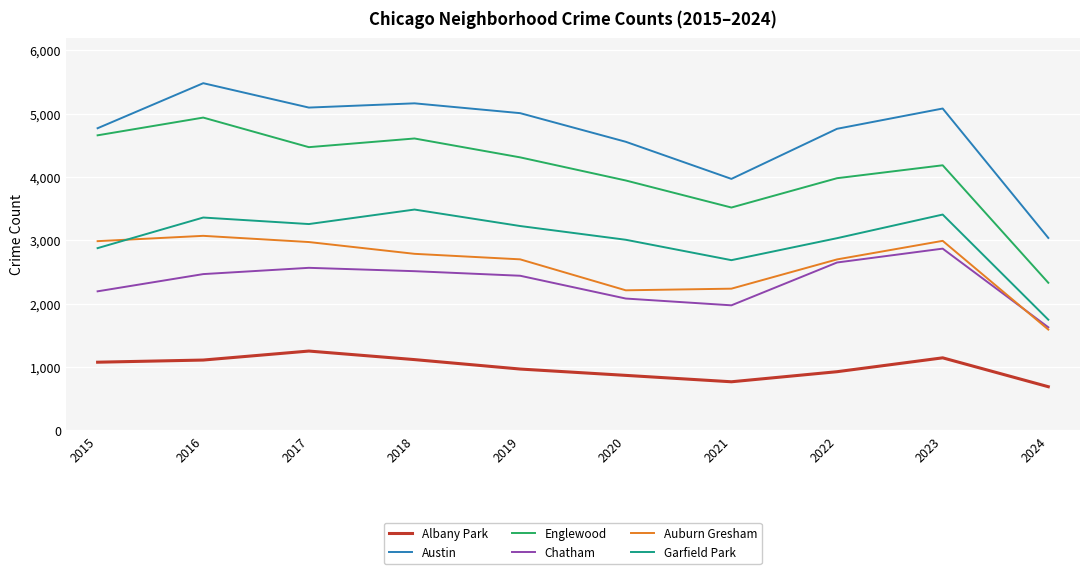

Is the value of Englewood at 2021 greater than the value of Garfield Park at 2024?

Yes